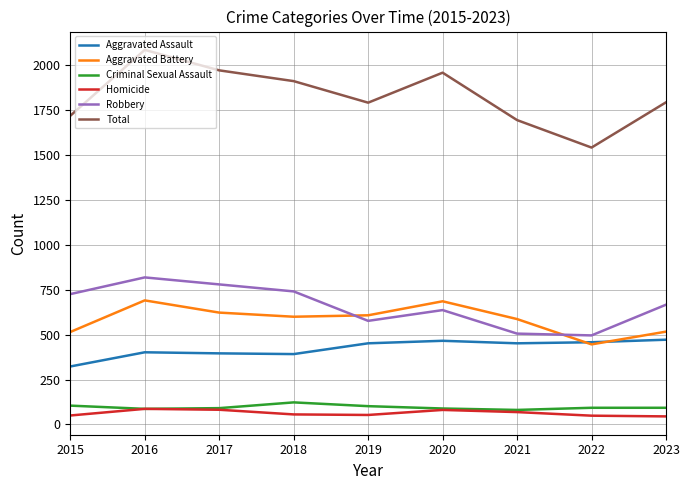

At which label does Robbery first exceed 667?

2015